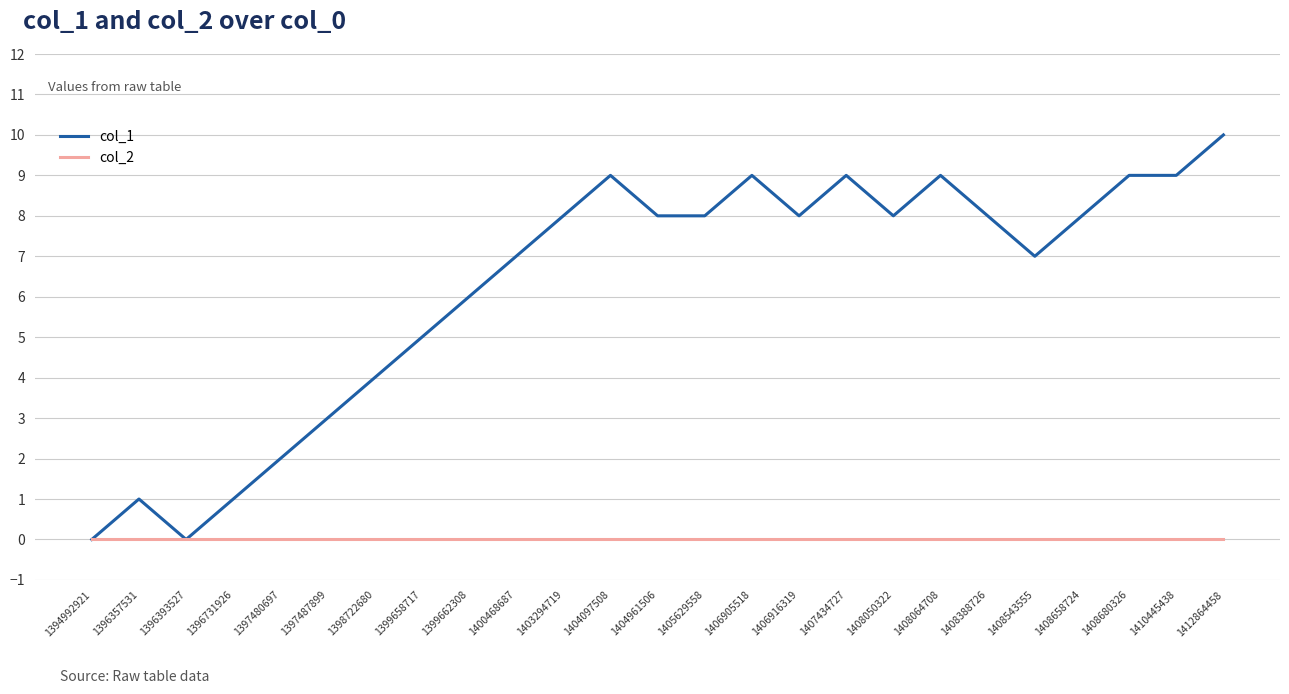

At 1405629558, list the series in order from largest to smallest.

col_1, col_2